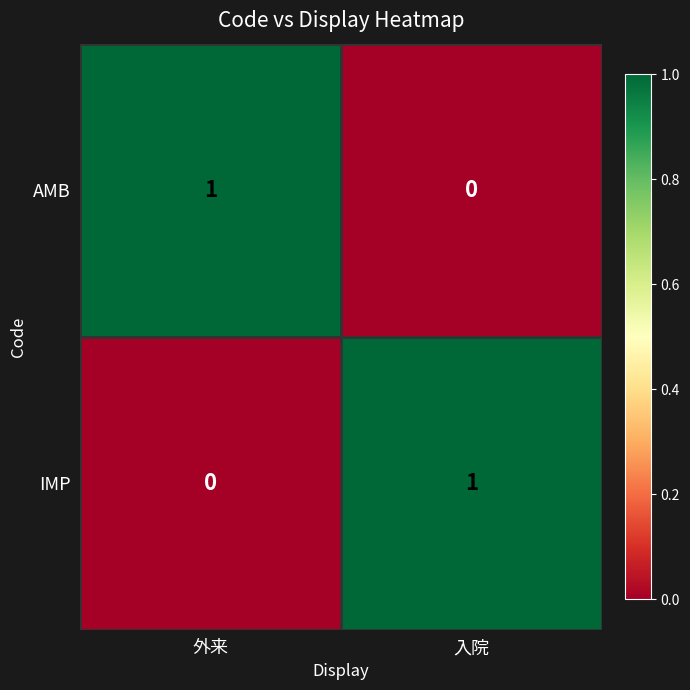

The AMB series shows 1 at 入院. True or false?

False